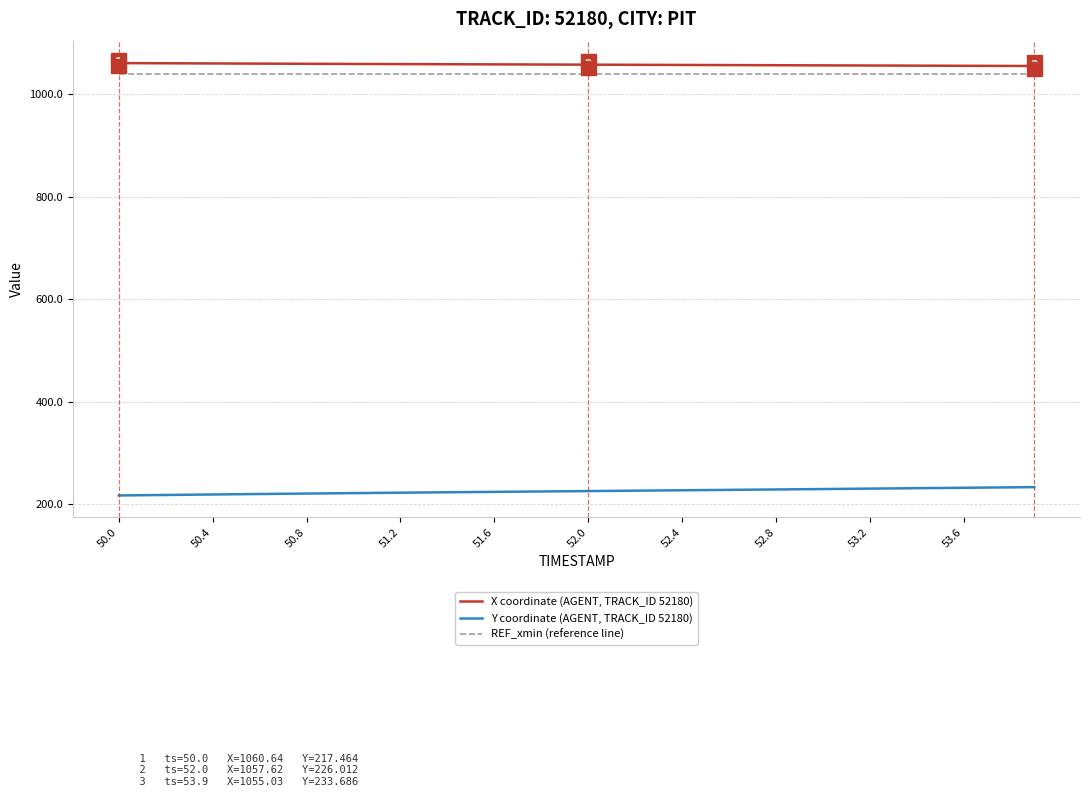

Is this an area chart (filled region under the line)?

No